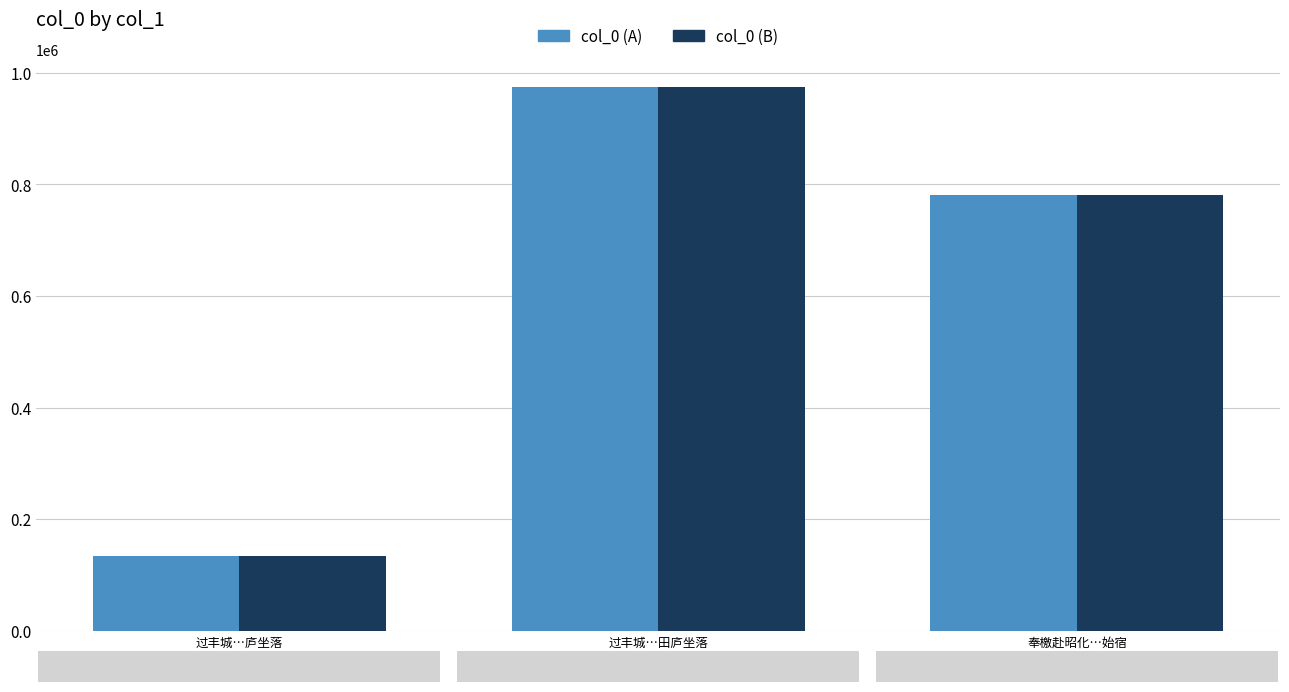

At which category does the chart reach its peak across all series?

过丰城…田庐坐落